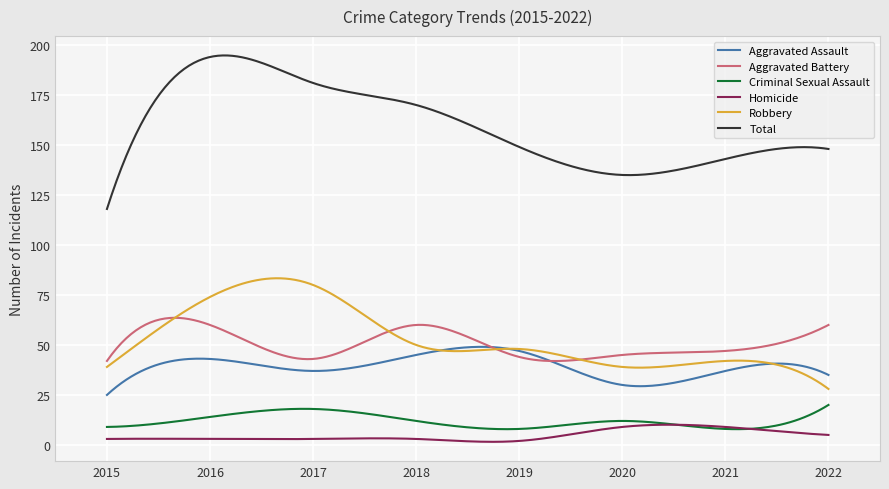

Which series has the largest total across all categories?

Total